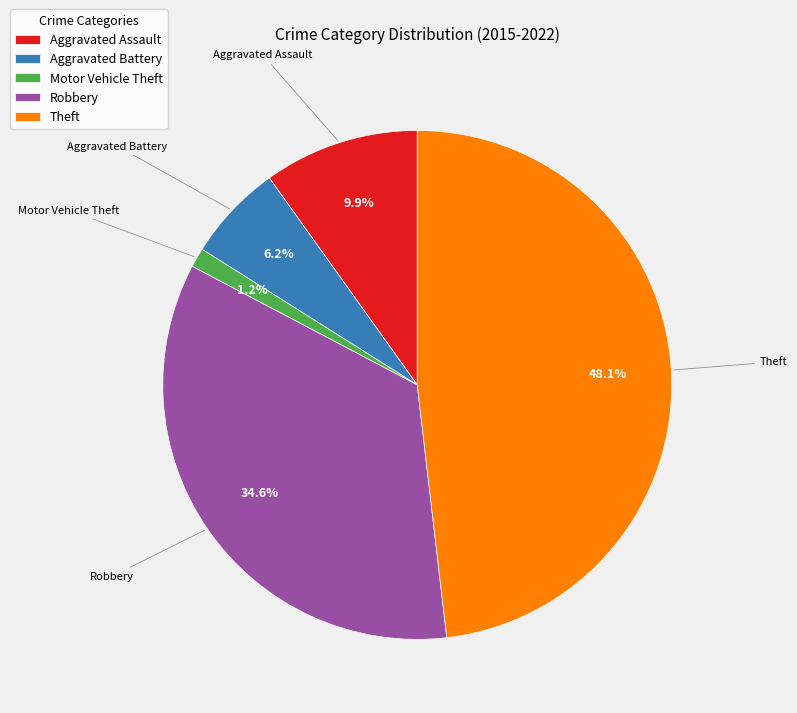

To the nearest percent, what is the difference between the Theft and Robbery slice percentages?

14%